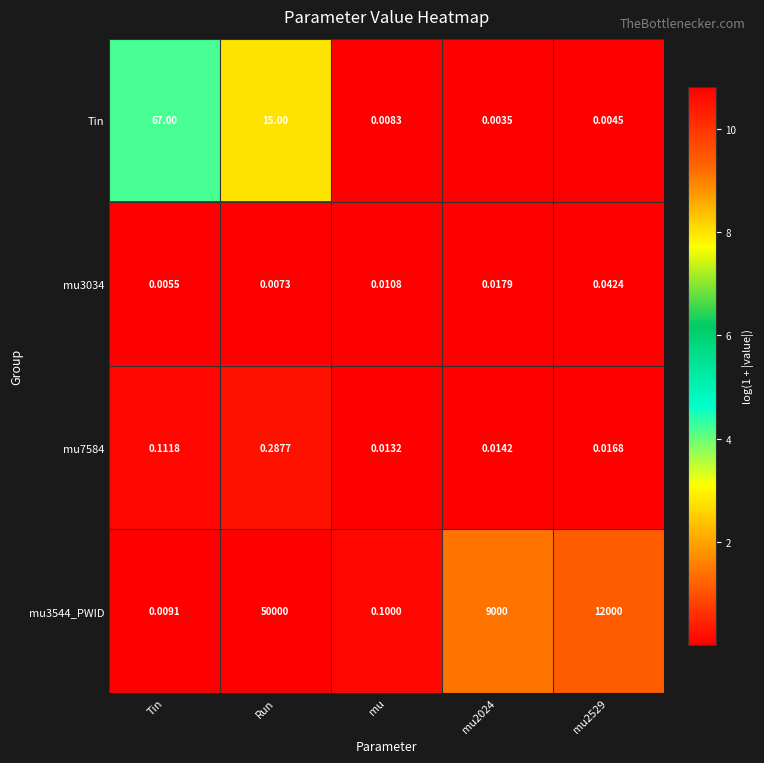

At which category is the sum across all series the highest?

Run